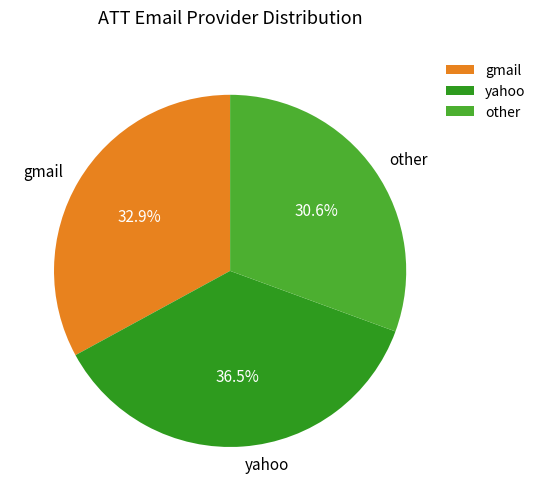

Is the sum of yahoo and gmail greater than half?

Yes